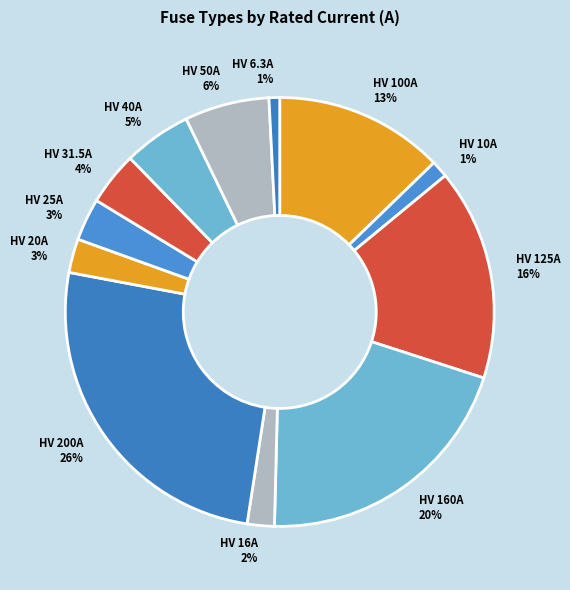

Between HV 40A and HV 50A, which is larger?

HV 50A